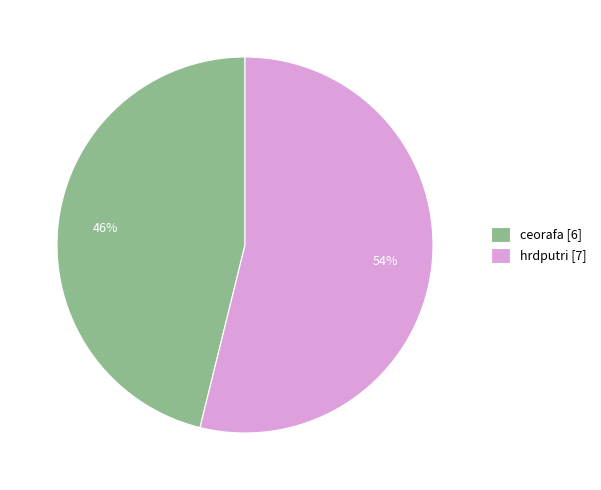

True or false: hrdputri accounts for 64% of the total.

False